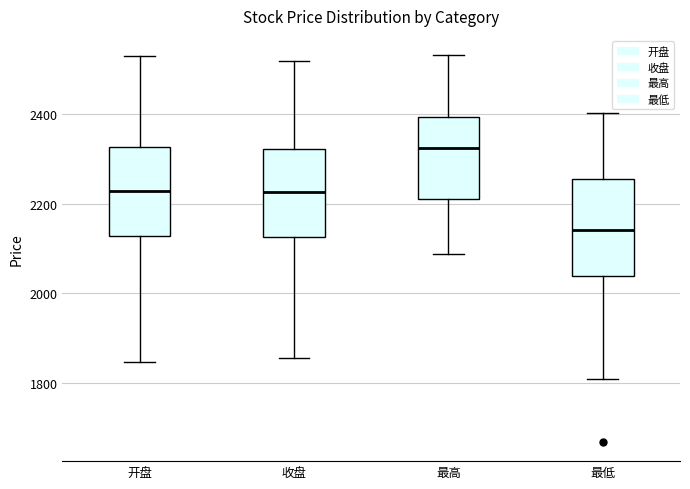

Reading left to right, read every box against the y-axis: the position of its median line, the range the box covers, and the ends of its whiskers. The values are not printed on the chart, so give them approximately, as read against the axis.

开盘: median 2220, box 2120 to 2320, whiskers 1840 to 2520
收盘: median 2220, box 2120 to 2320, whiskers 1860 to 2520
最高: median 2320, box 2220 to 2400, whiskers 2080 to 2540
最低: median 2140, box 2040 to 2260, whiskers 1800 to 2400